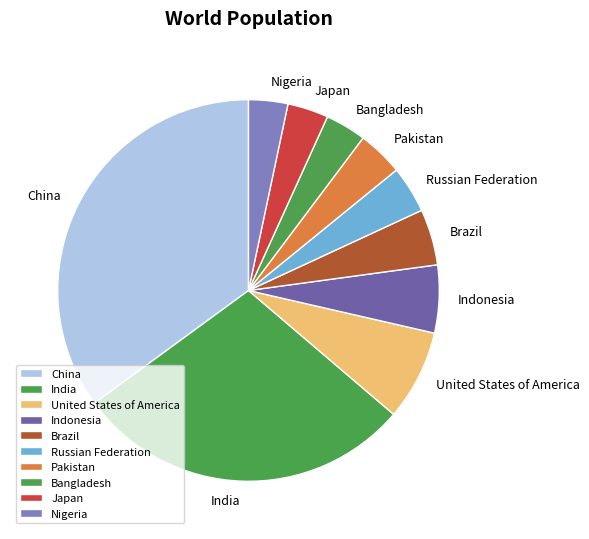

The China slice represents 35% of the pie. True or false?

True